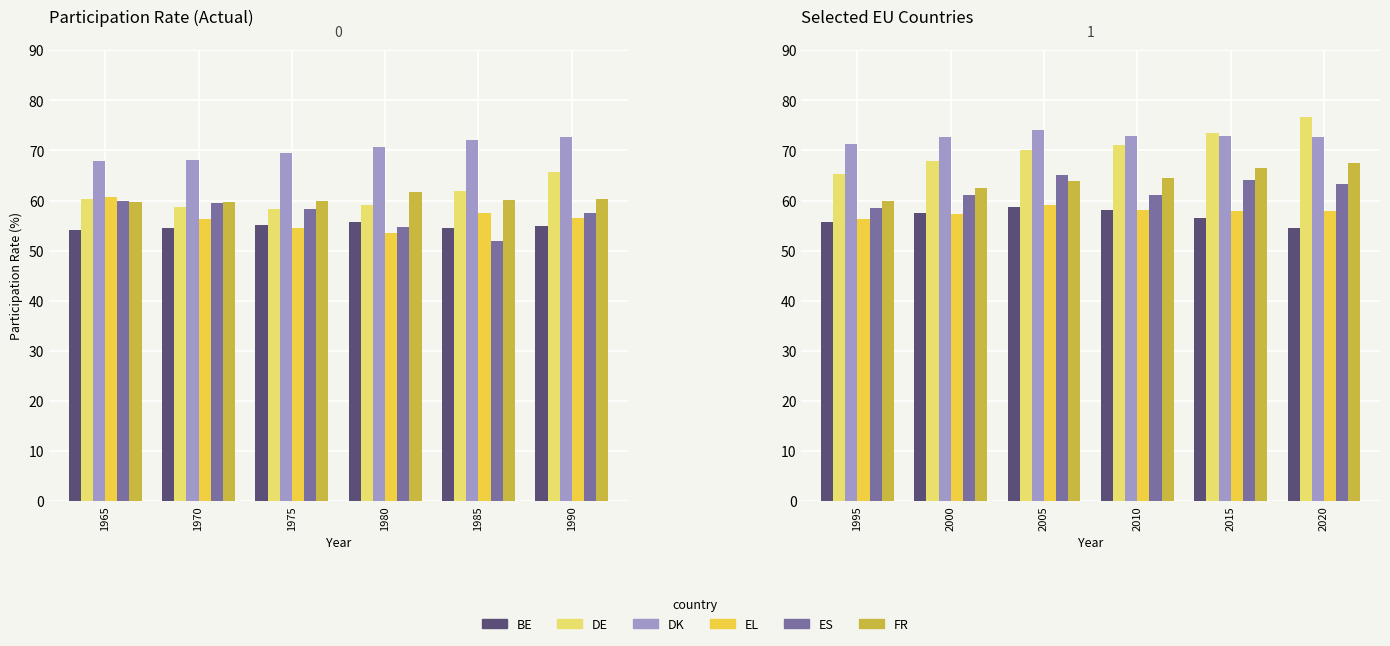

What is the maximum value for ES?

65.1